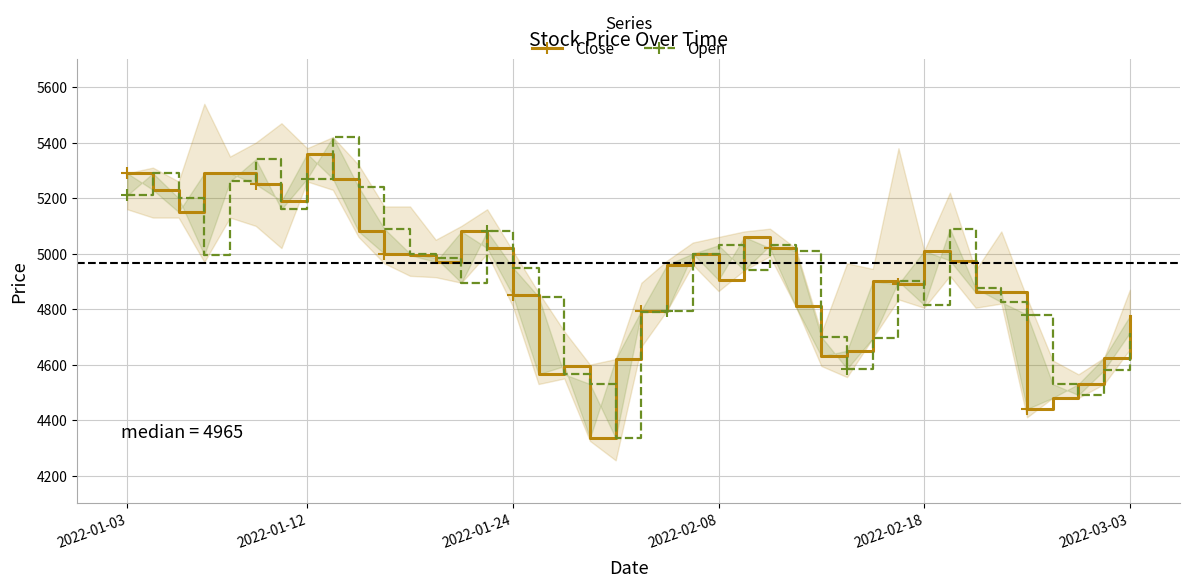

True or false: Close has a value of 4335 at 18.

True